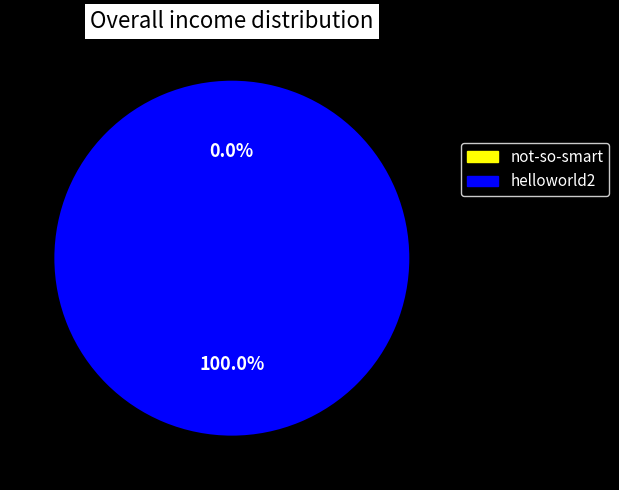

True or false: helloworld2 accounts for 100% of the total.

True